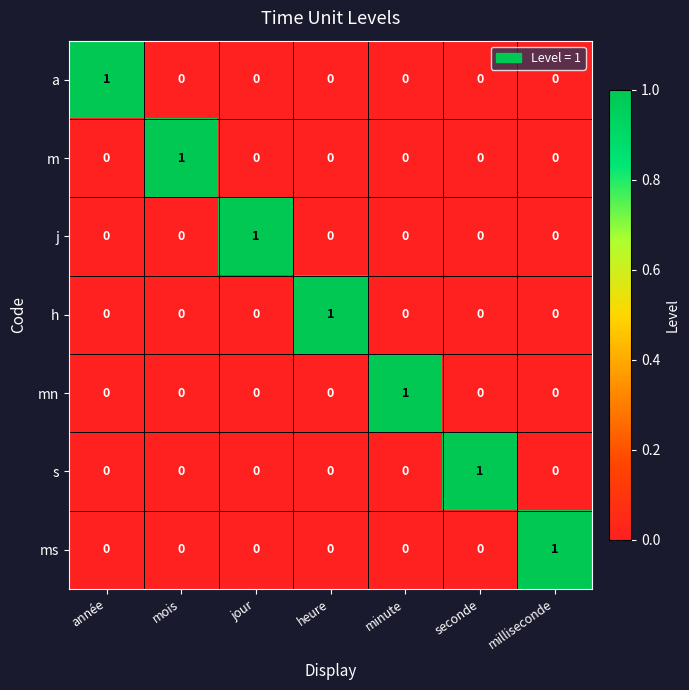

At which label does a reach its peak?

année